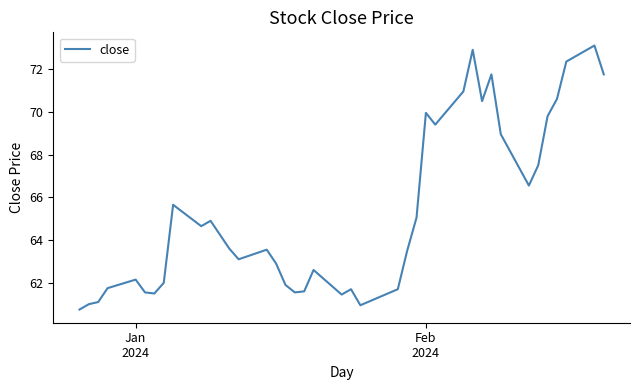

What is the smallest value displayed?

60.8